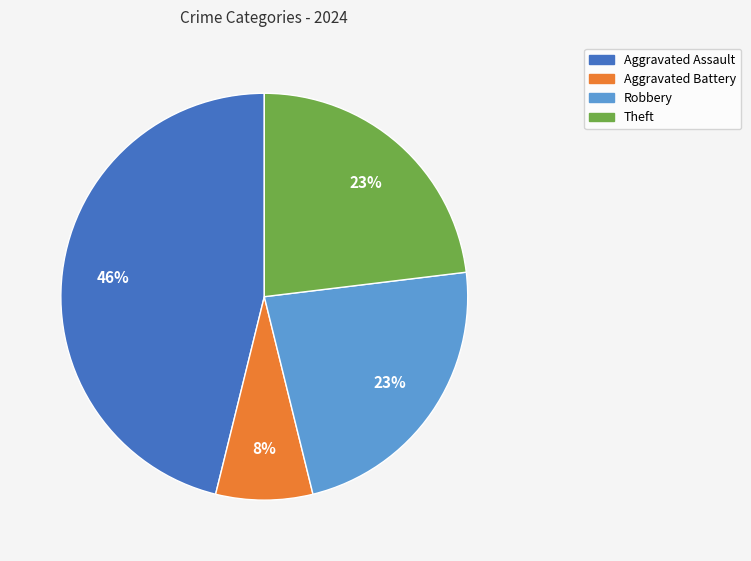

Does any single category account for the majority?

No